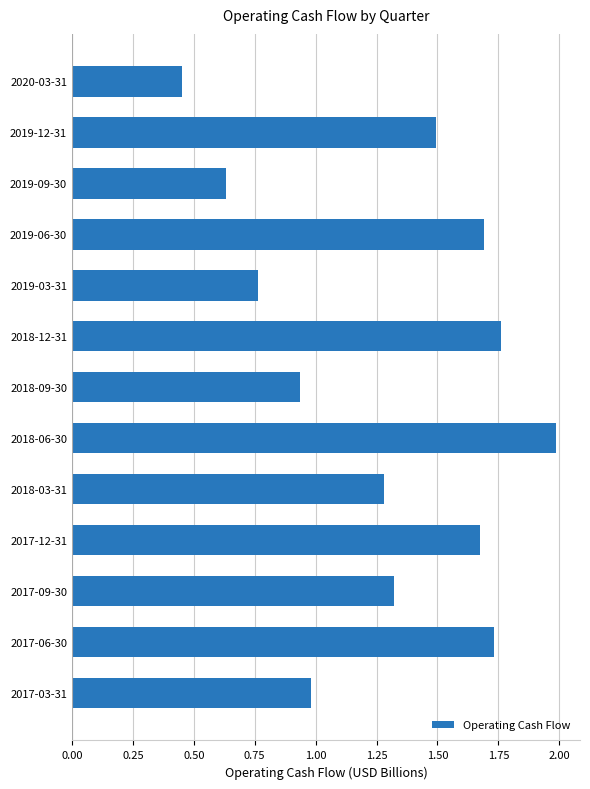

Rank the categories by value from highest to lowest.

2018-06-30, 2018-12-31, 2017-06-30, 2019-06-30, 2017-12-31, 2019-12-31, 2017-09-30, 2018-03-31, 2017-03-31, 2018-09-30, 2019-03-31, 2019-09-30, 2020-03-31